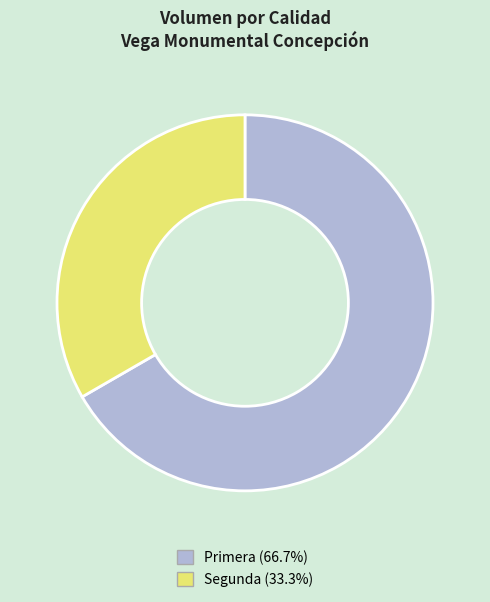

Does Segunda account for over 50% of the chart?

No